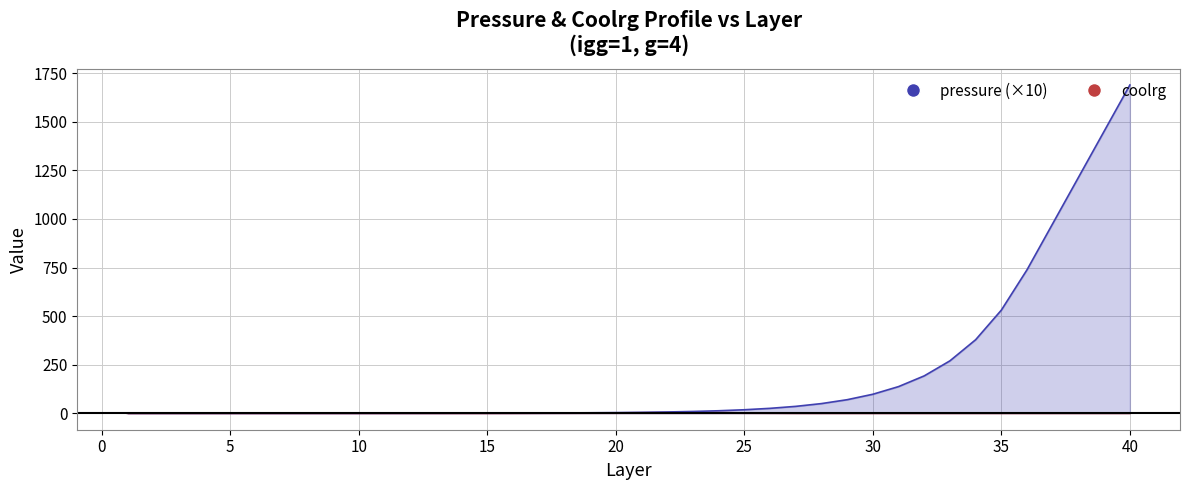

Reading left to right, what are all the values shown in this chart?

pressure: 0.0	0.0	0.0	0.0	0.0	0.0	0.0	0.1	0.1	0.1	0.2	0.2	0.3	0.4	0.6	0.9	1.2	1.7	2.4	3.3	4.7	6.5	9.2	12.8	18.0	25.3	35.4	49.7	69.7	97.8	137.2	192.4	269.9	378.6	531.0	738.9	976.6	1214.4	1452.1	1689.9
coolrg: -0.3	-0.3	-0.3	-0.3	-0.2	-0.2	-0.2	-0.2	-0.2	-0.2	-0.2	-0.2	-0.2	-0.2	-0.1	0.0	0.3	0.8	1.3	1.9	2.7	3.5	4.1	3.4	1.7	0.5	0.0	-0.0	-0.0	-0.0	-0.0	-0.0	-0.0	-0.0	-0.0	-0.0	-0.0	-0.0	-0.0	-0.0